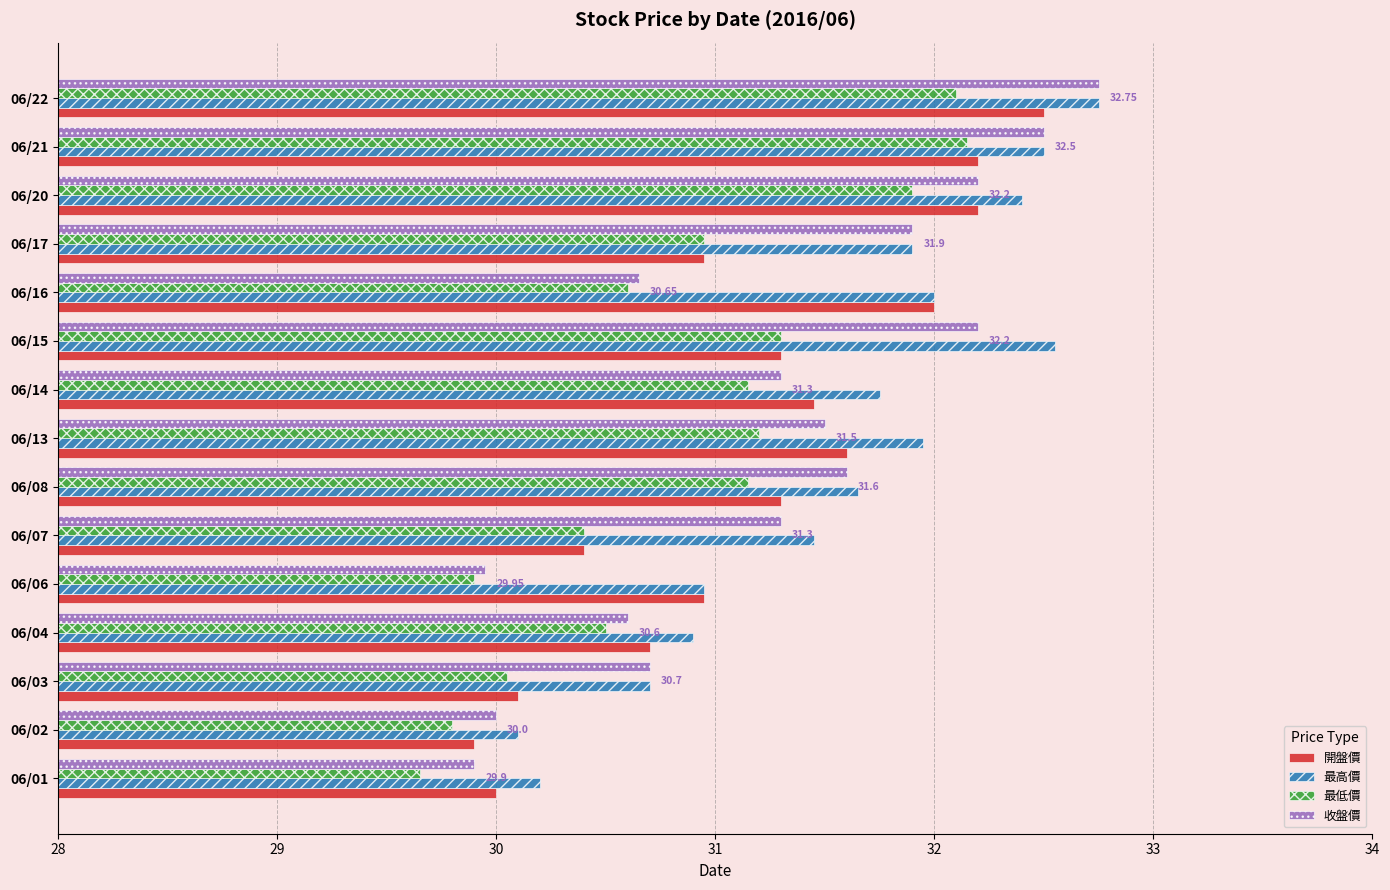

Which category has the lowest value in the 開盤價 series?

06/02